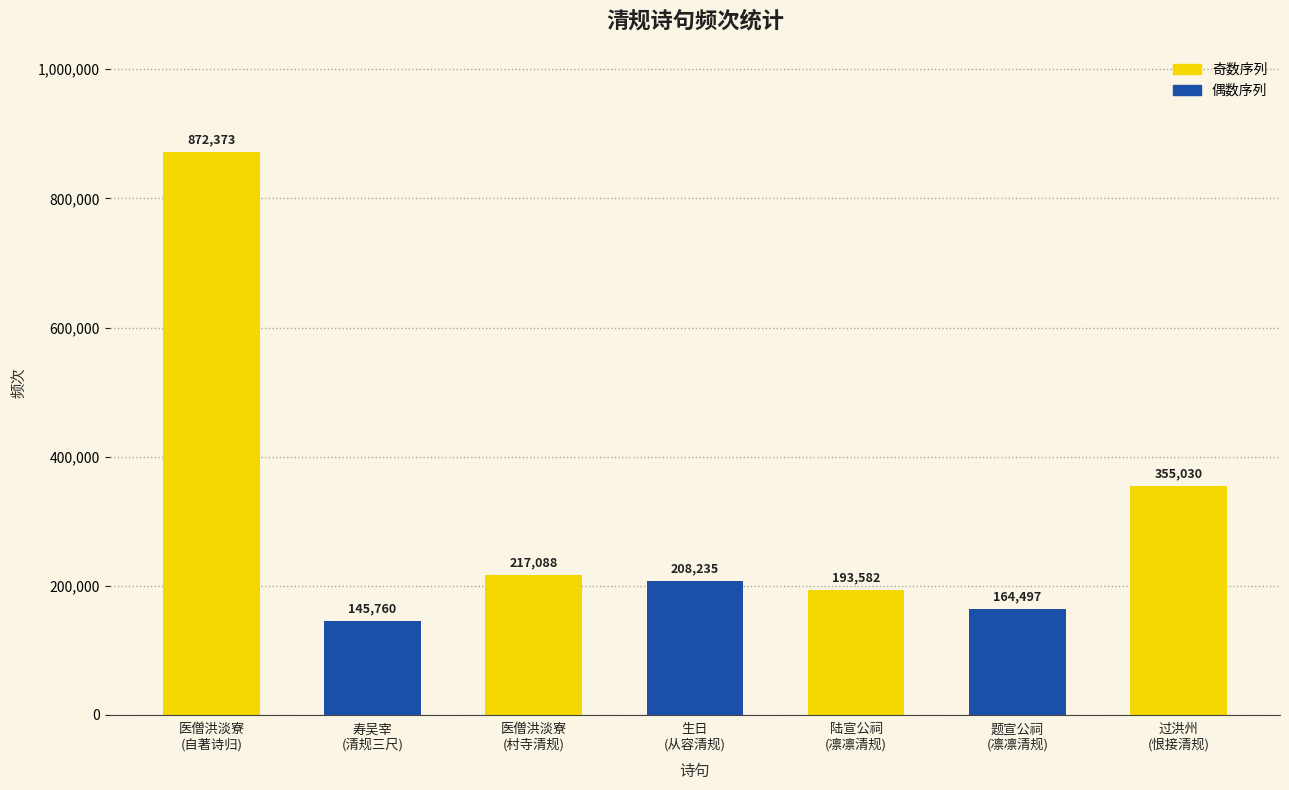

Where is the data nearest to the value 509066?

过洪州
(恨接清规)